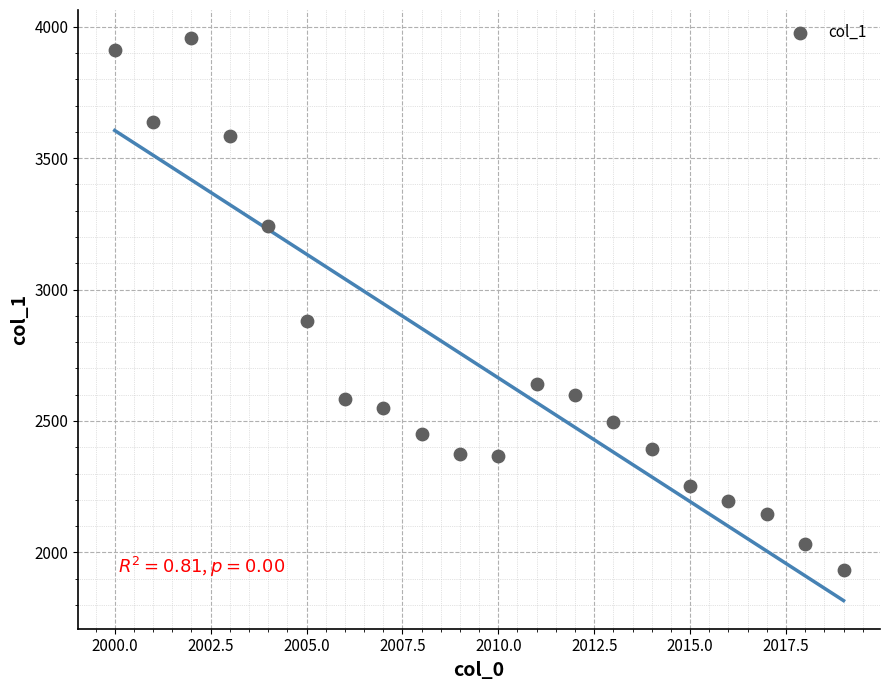

What Y value in the scatter plot is closest to 2944?

2880